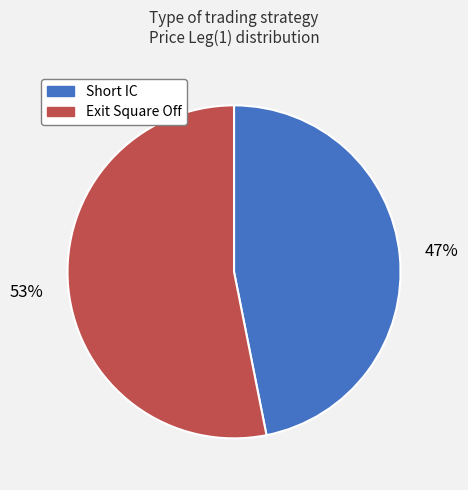

Is it true that Short IC is 47% of the pie?

True